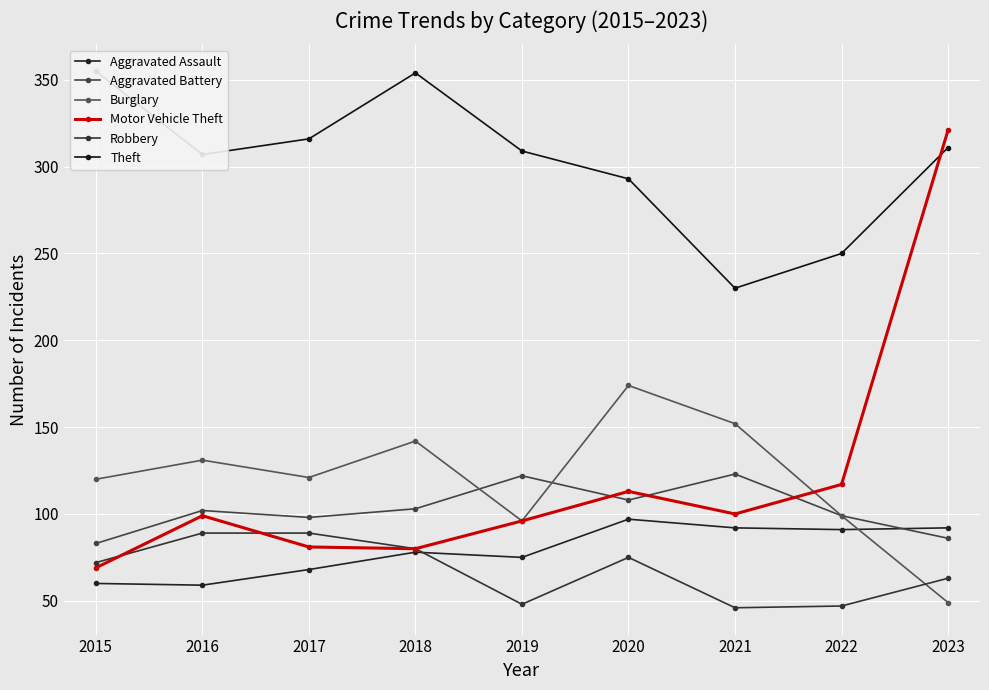

Is the value of Aggravated Assault at 2022 greater than the value of Motor Vehicle Theft at 2017?

Yes